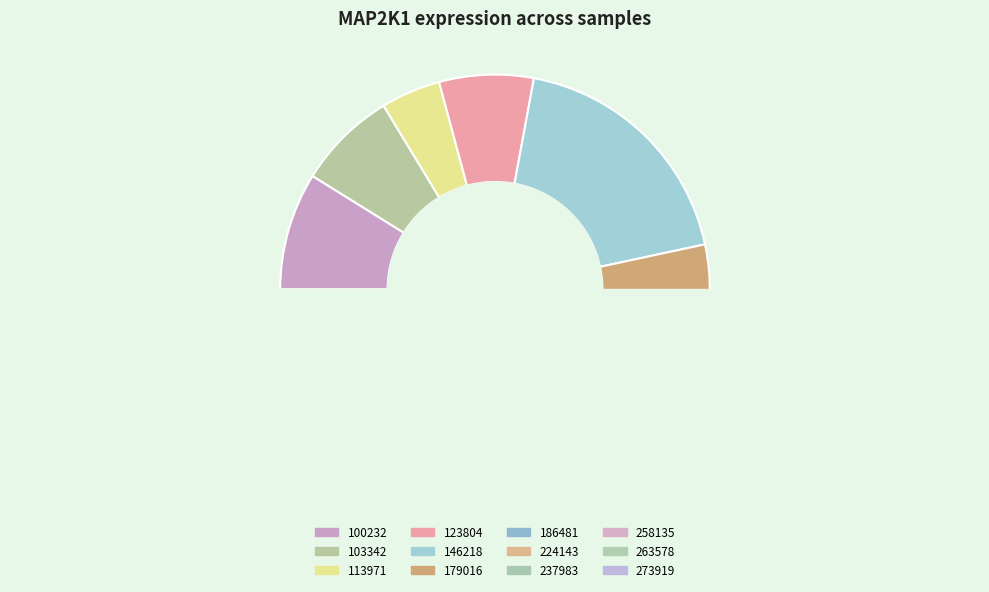

Is there any slice that represents more than half of the pie?

No